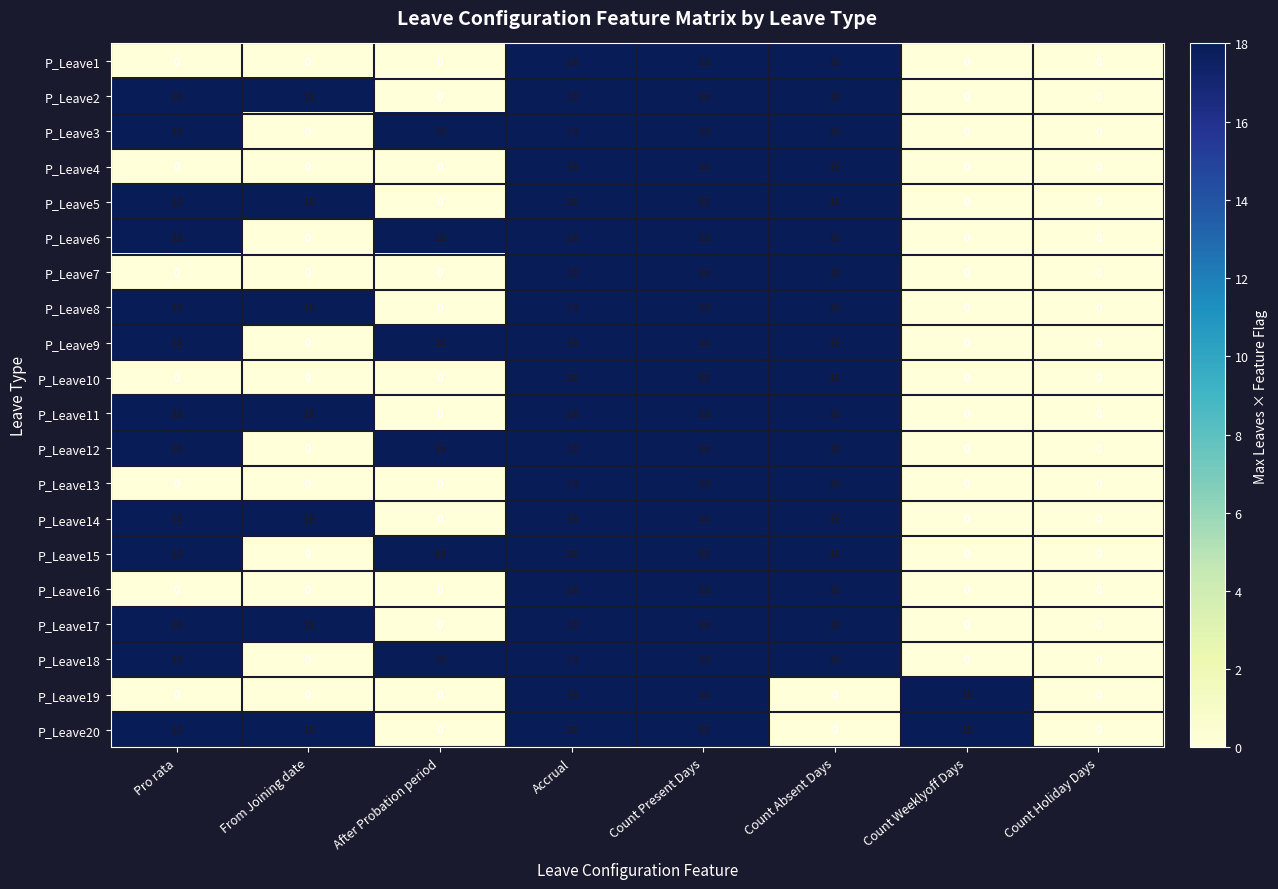

How many data points does each series have?

8